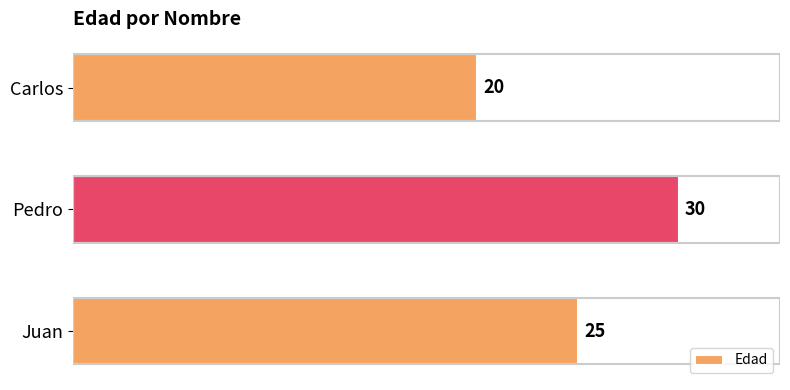

At which category does the chart reach its minimum across all series?

Carlos